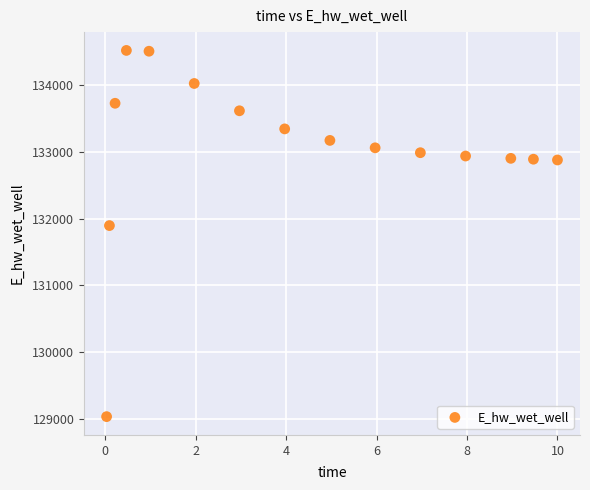

What is the range of Y values (max minus min)?

5491.7